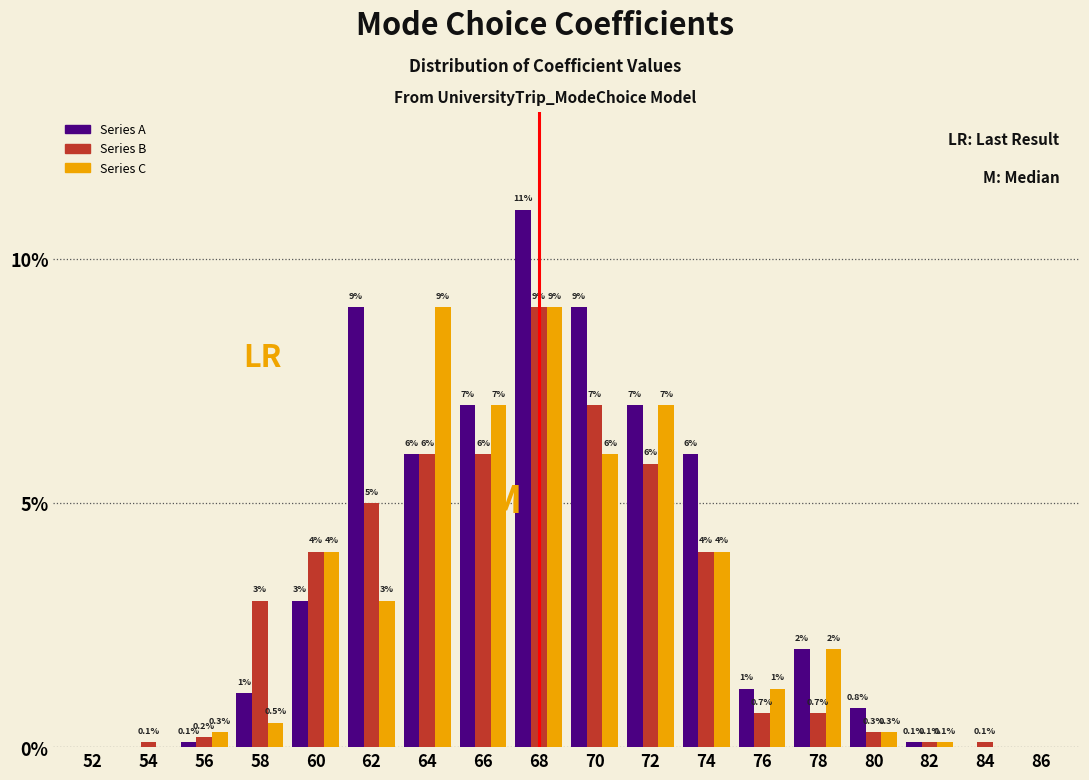

Reading right to left, extract all data points from this chart.

Series A: 86=0.0	84=0.0	82=0.1	80=0.8	78=2.0	76=1.2	74=6.0	72=7.0	70=9.0	68=11.0	66=7.0	64=6.0	62=9.0	60=3.0	58=1.1	56=0.1	54=0.0	52=0.0
Series B: 86=0.0	84=0.1	82=0.1	80=0.3	78=0.7	76=0.7	74=4.0	72=5.8	70=7.0	68=9.0	66=6.0	64=6.0	62=5.0	60=4.0	58=3.0	56=0.2	54=0.1	52=0.0
Series C: 86=0.0	84=0.0	82=0.1	80=0.3	78=2.0	76=1.2	74=4.0	72=7.0	70=6.0	68=9.0	66=7.0	64=9.0	62=3.0	60=4.0	58=0.5	56=0.3	54=0.0	52=0.0